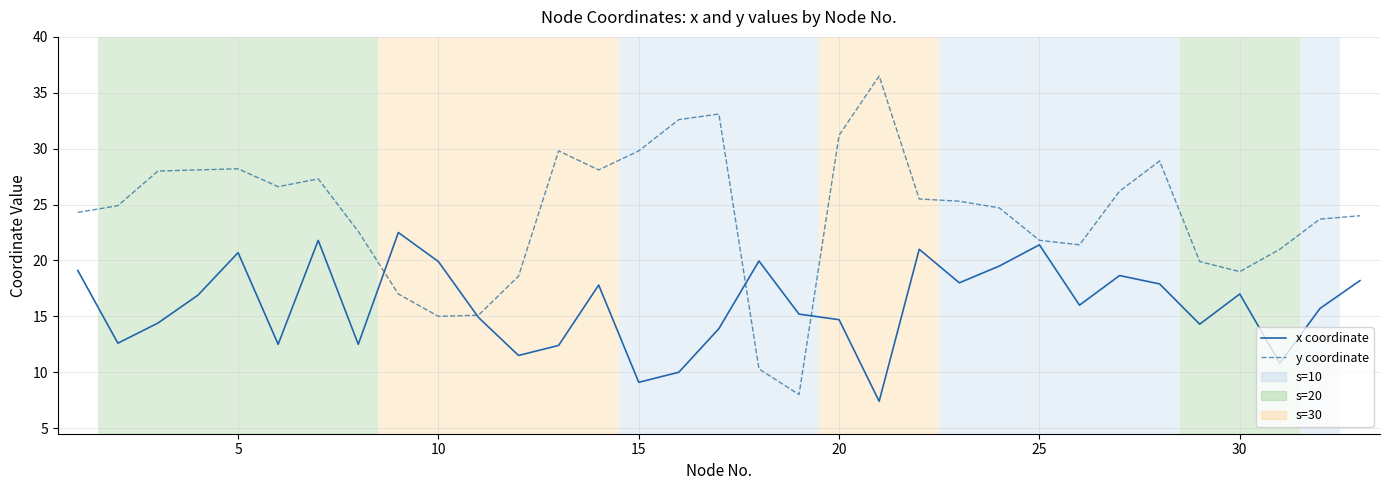

List the series in order of their peak value, lowest first.

x coordinate, y coordinate